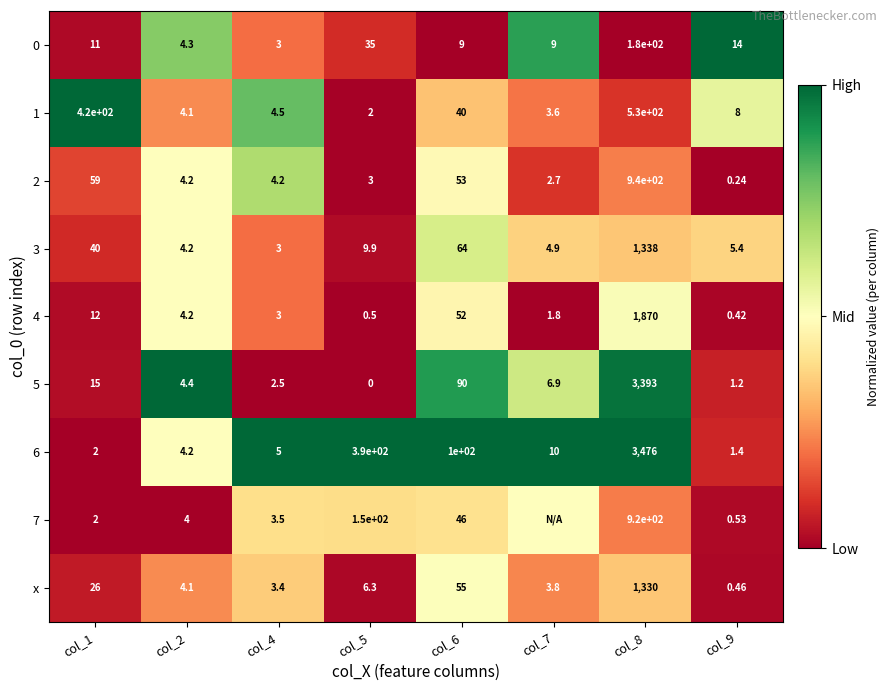

Is the value of 3 at col_2 greater than the value of 6 at col_6?

No